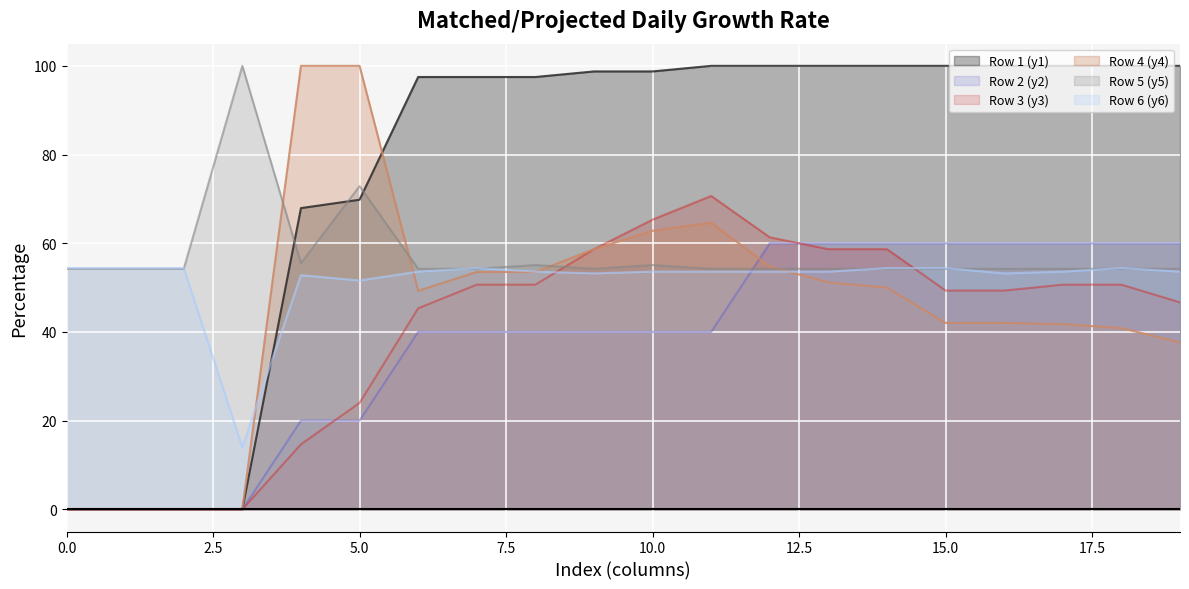

The Row 4 (y4) series shows 26.1 at 15.0. True or false?

False